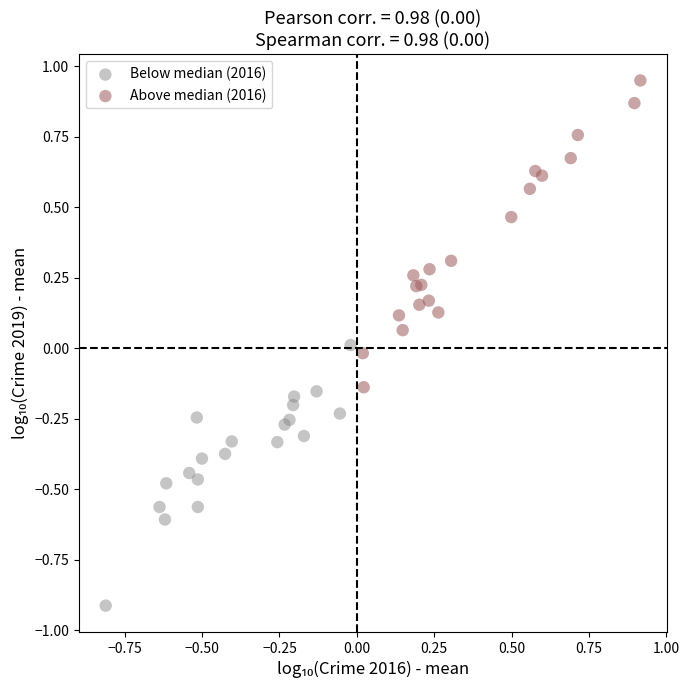

Which series reaches the minimum Y coordinate?

Below median (2016)